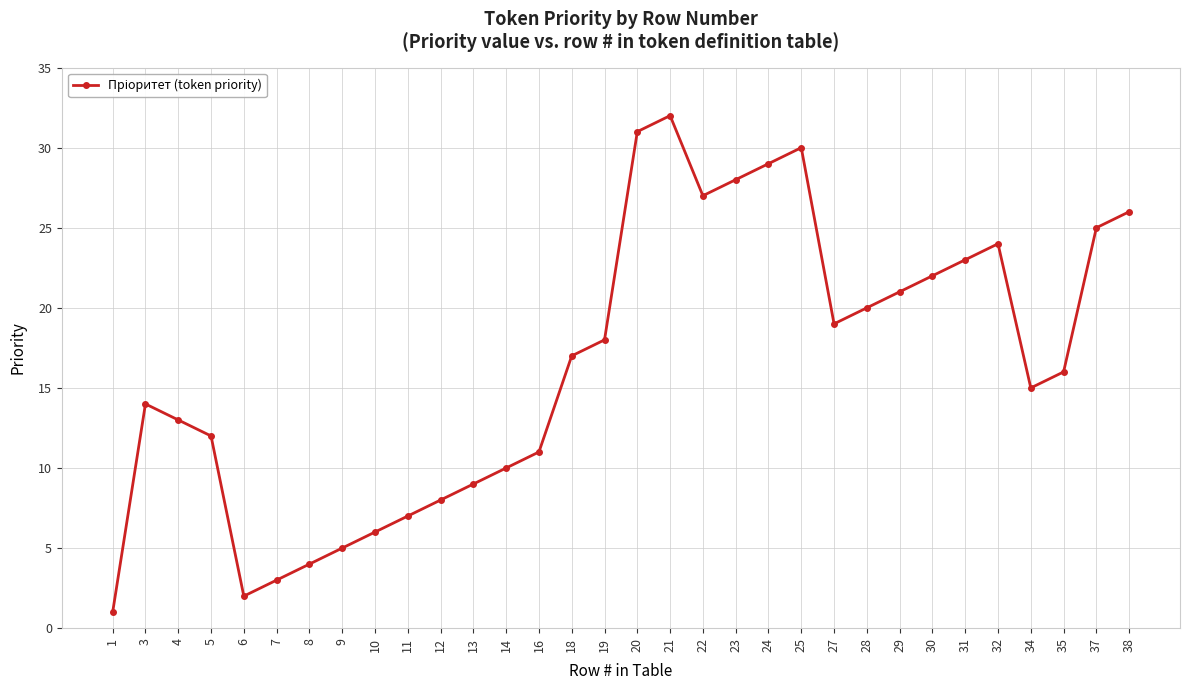

How many data points does each series have?

32